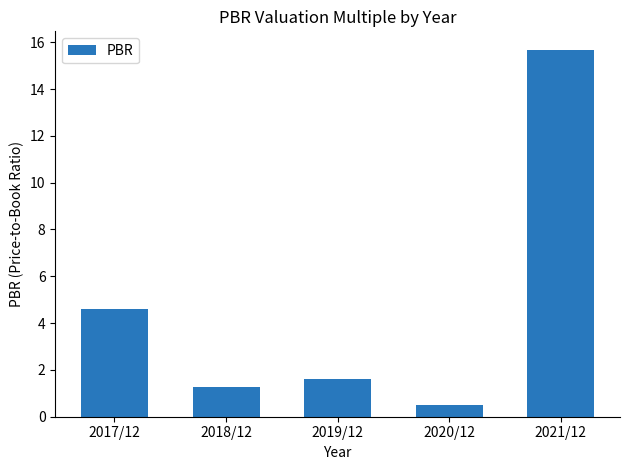

What is the label of the 4th bar from the left?

2020/12